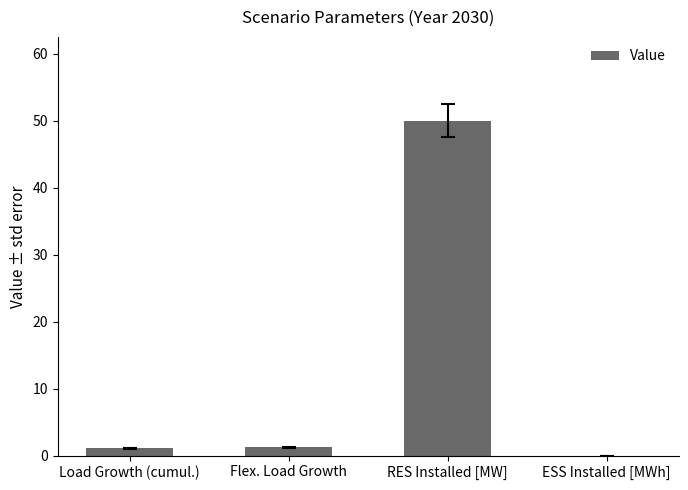

Which category has the highest value across all series?

RES Installed [MW]